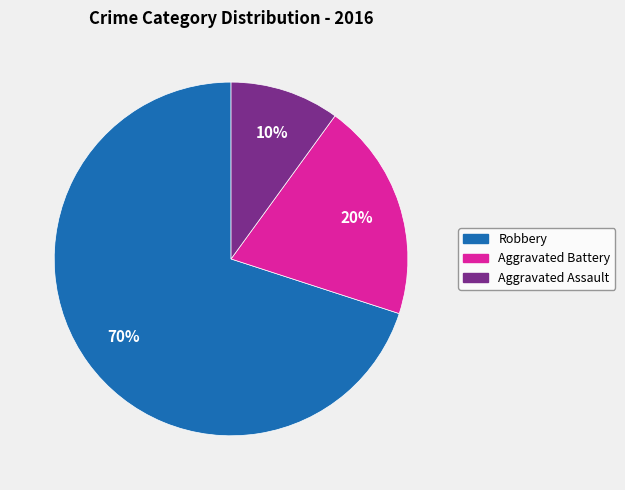

To the nearest percent, what portion does Aggravated Battery represent?

20%